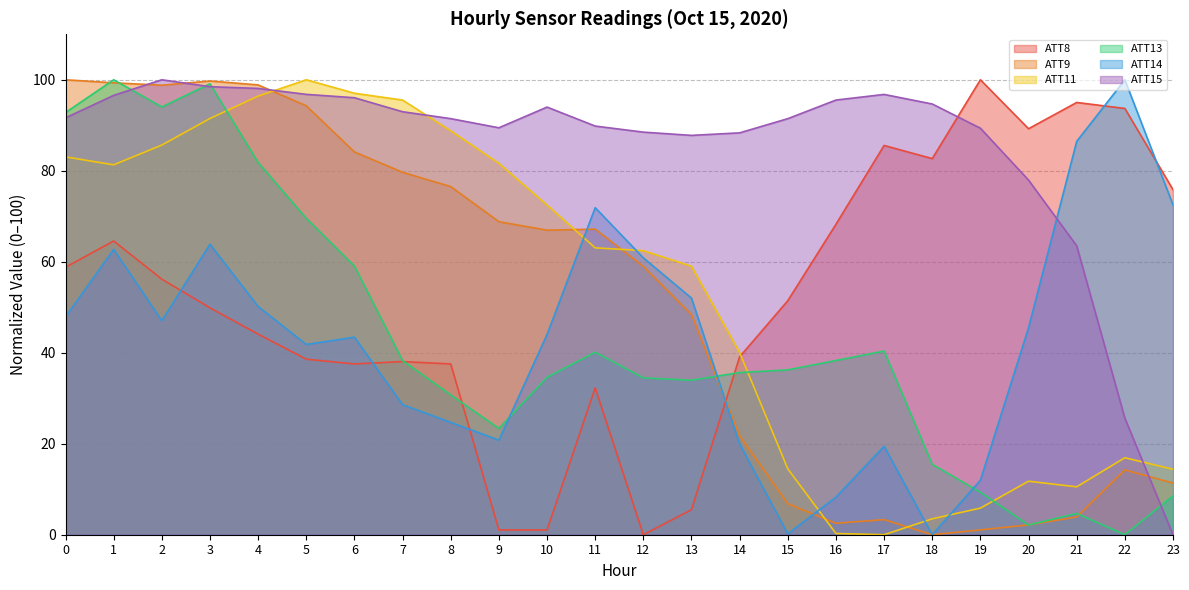

Rank the series at 18 from lowest to highest value.

ATT9, ATT14, ATT11, ATT13, ATT8, ATT15